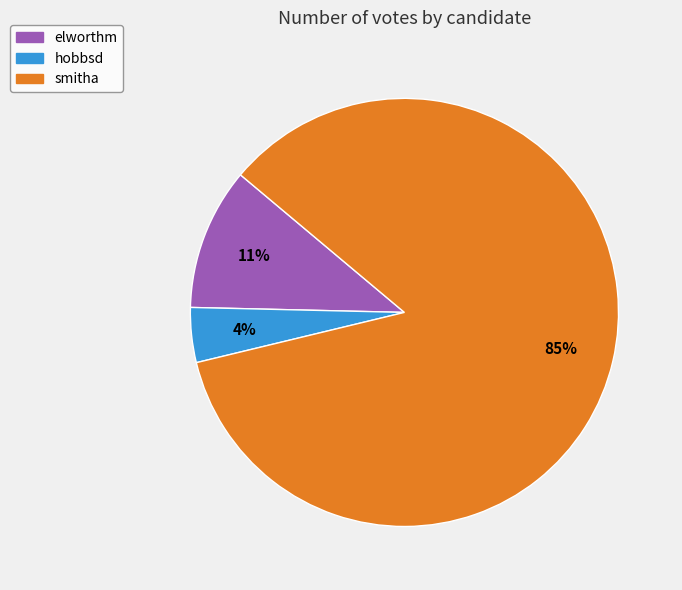

Which category has the smallest portion of the pie?

hobbsd